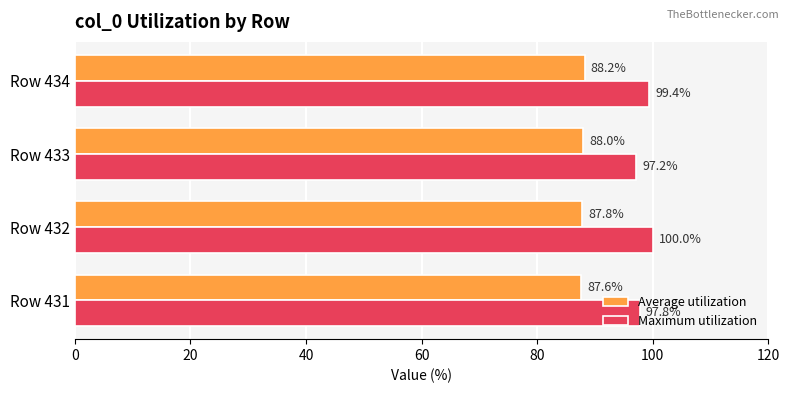

Which series has the widest spread of values?

Maximum utilization